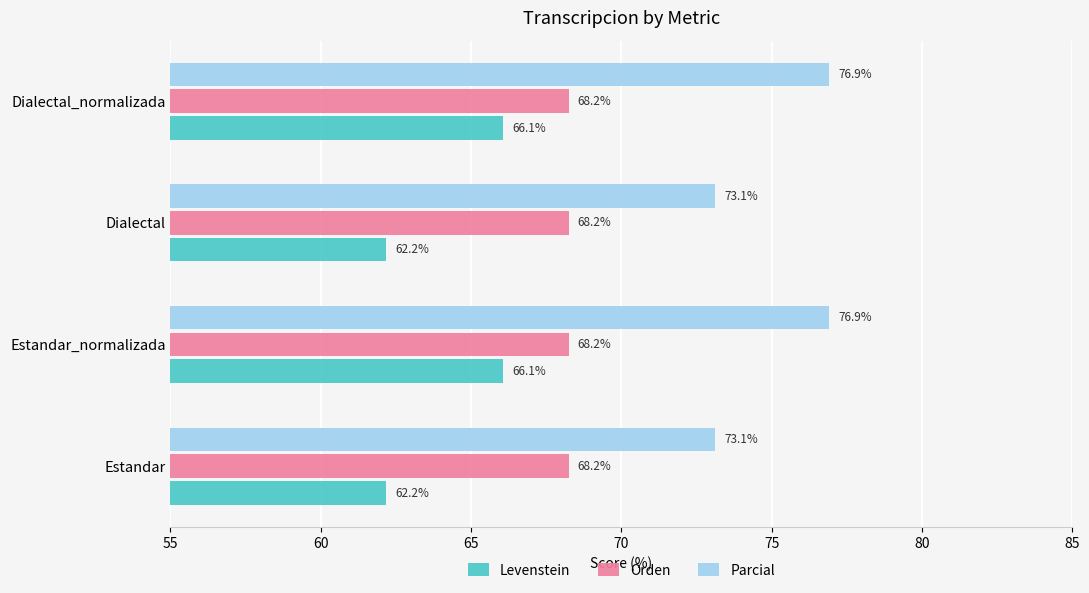

How many values in the Parcial series exceed 76?

2